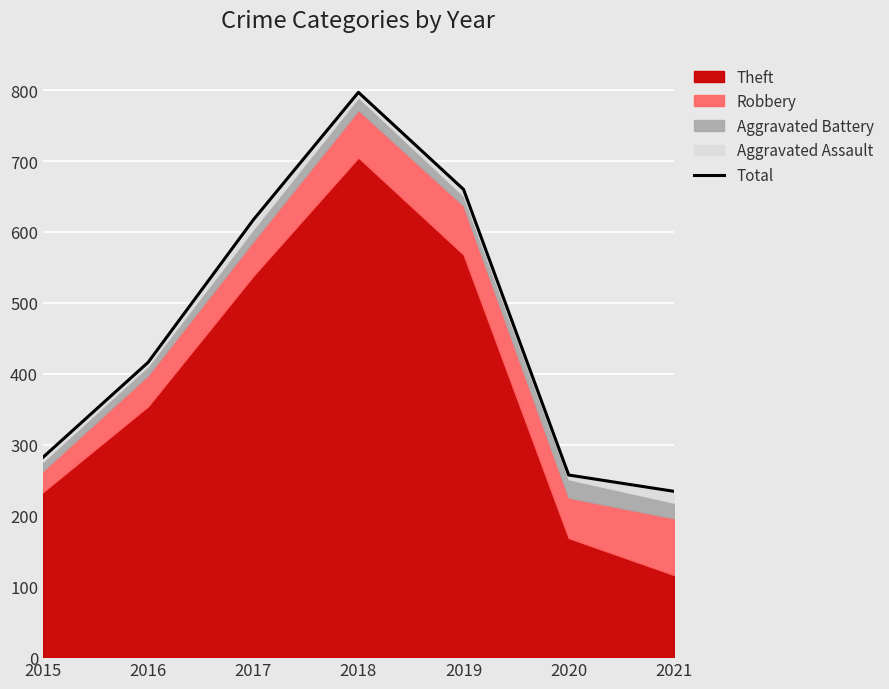

What is the average value?

466